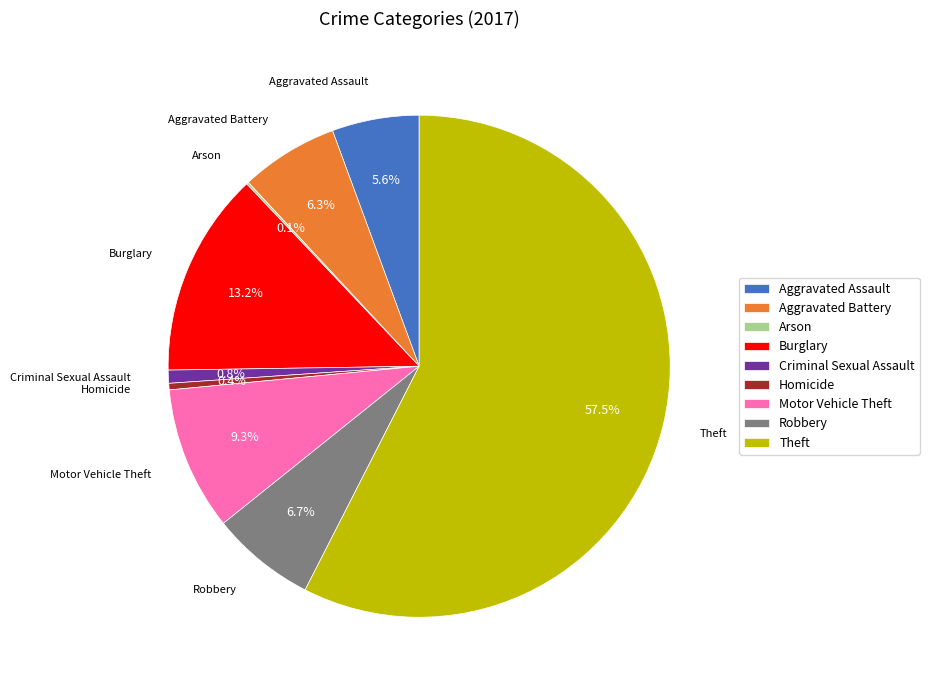

Approximately how many times larger is the value at Aggravated Assault compared to Aggravated Battery?

0.9